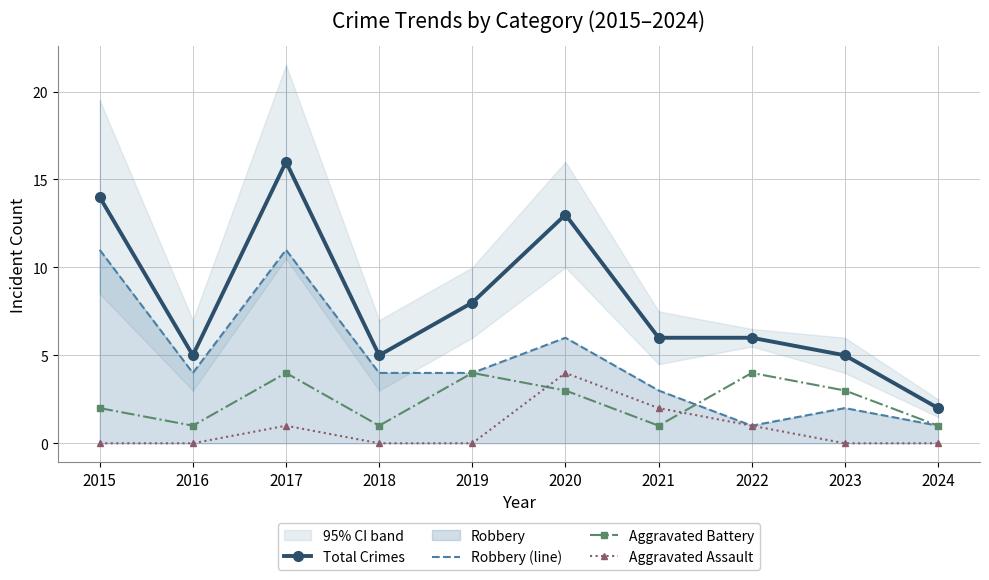

True or false: Aggravated Assault and Total Crimes intersect in this chart.

False